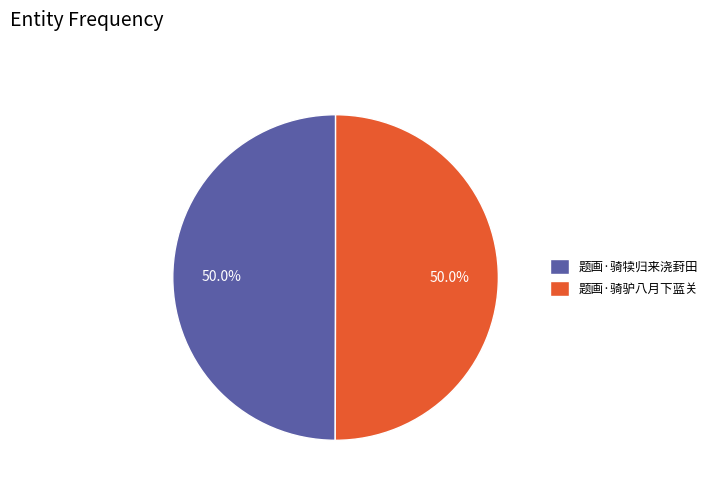

Is the sum of 题画·骑驴八月下蓝关 and 题画·骑犊归来浇葑田 greater than half?

Yes